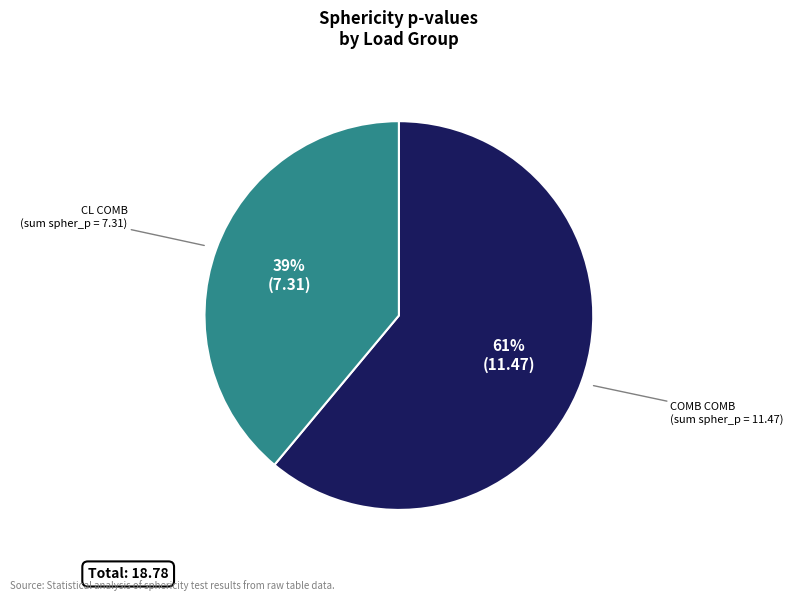

Count the number of slices in the pie.

2